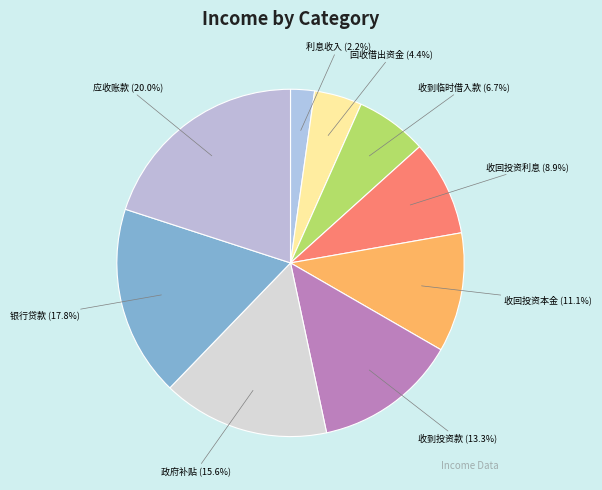

Rank the categories by value from lowest to highest.

利息收入, 回收借出资金, 收到临时借入款, 收回投资利息, 收回投资本金, 收到投资款, 政府补贴, 银行贷款, 应收账款